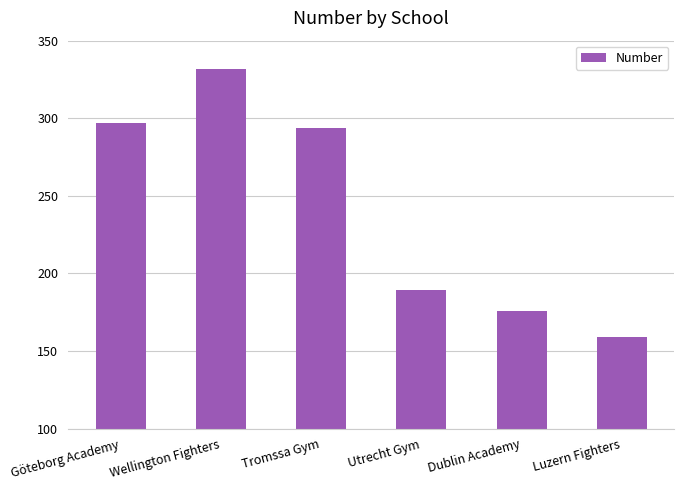

List the labels in order of value, smallest first.

Luzern Fighters, Dublin Academy, Utrecht Gym, Tromssa Gym, Göteborg Academy, Wellington Fighters